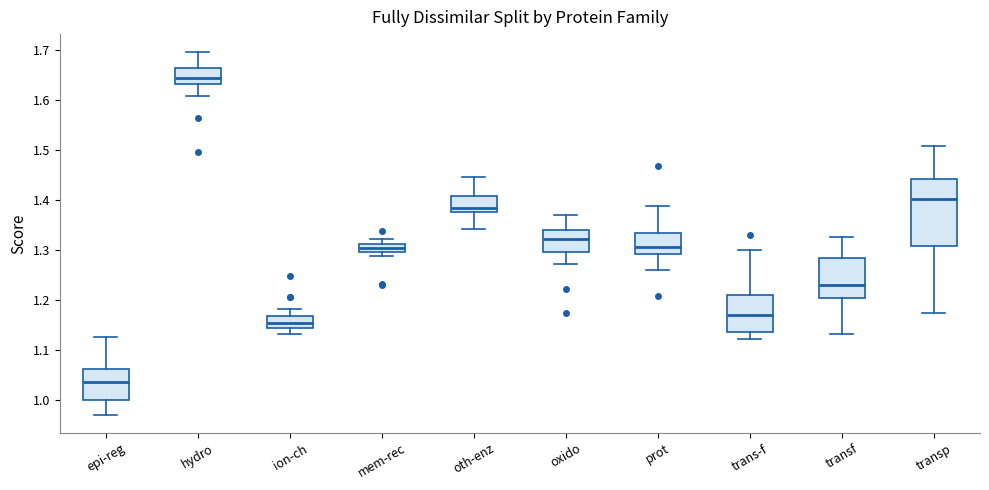

Which box is the tallest, from its lower edge to its upper edge?

transp